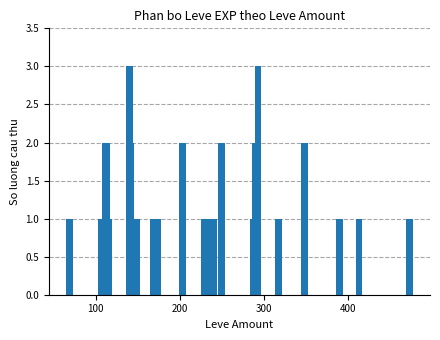

What is the sum of all values?

40